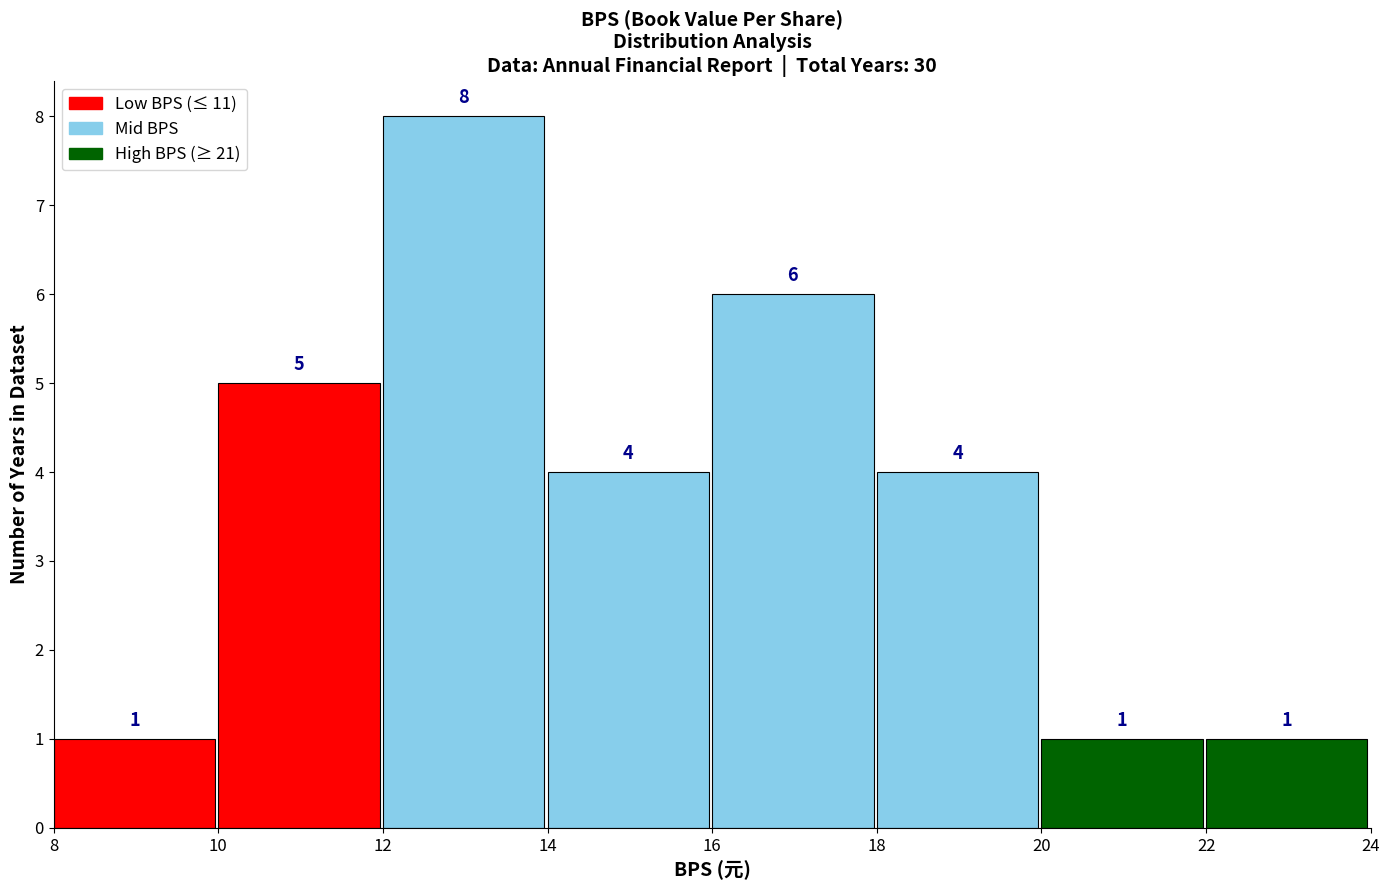

Reading left to right, list every bar in this chart as the range it spans on the x-axis followed by its height.

8 to 10: 1
10 to 12: 5
12 to 14: 8
14 to 16: 4
16 to 18: 6
18 to 20: 4
20 to 22: 1
22 to 24: 1